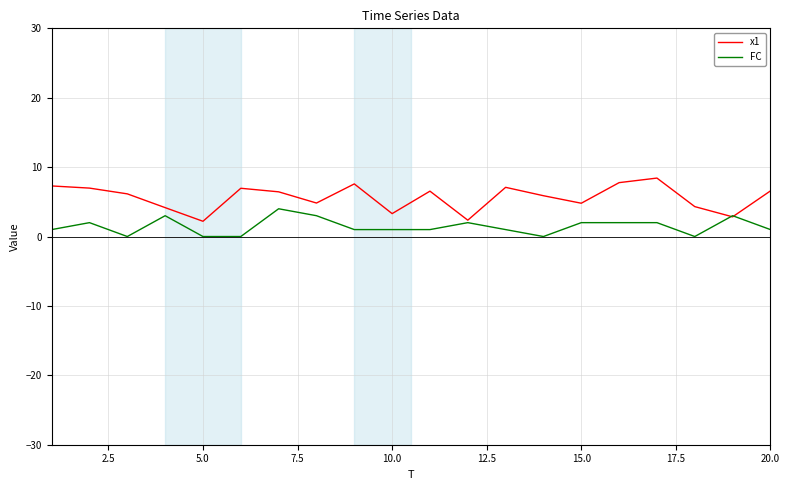

What is the difference between the maximum and minimum values in the x1 series?

6.2